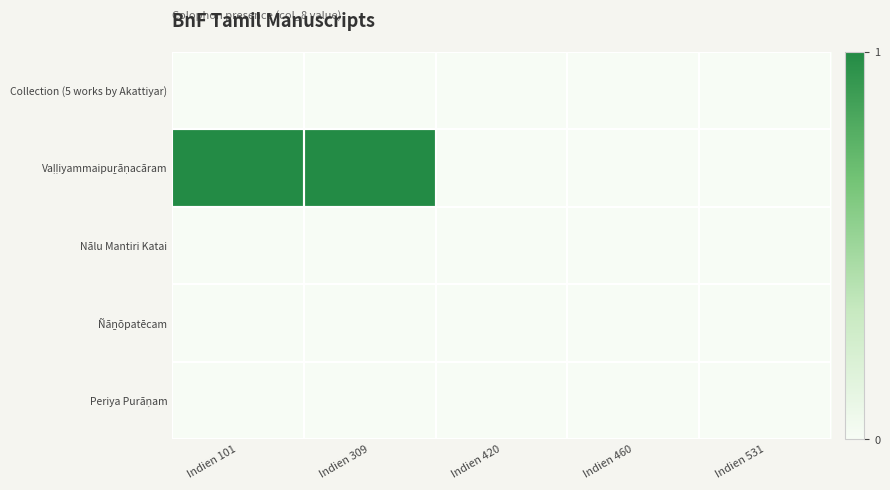

Which series has the largest total across all categories?

Vaḷḷiyammaipuṟāṇacāram